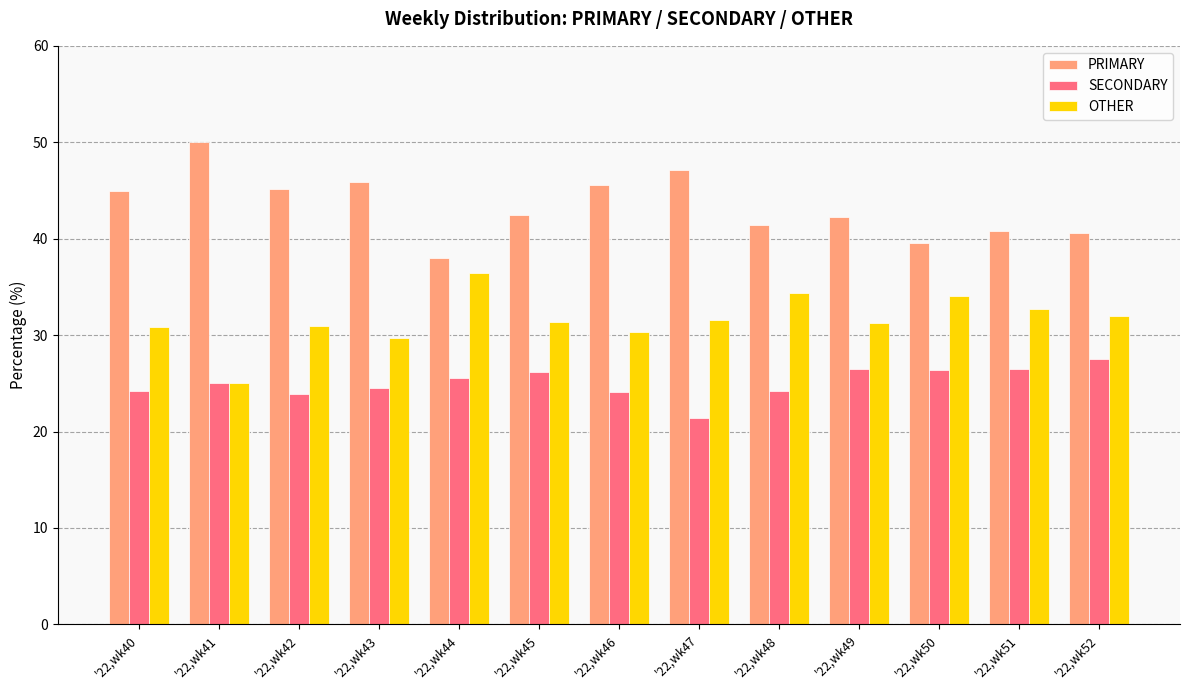

What is the maximum value for PRIMARY?

50.0